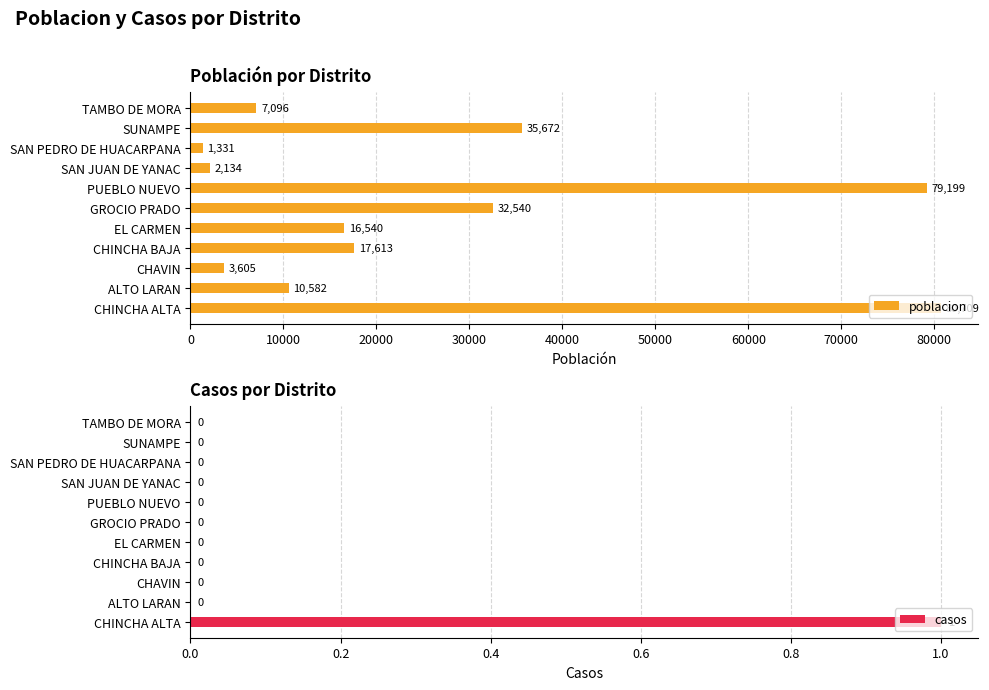

The value of poblacion at CHINCHA ALTA is 80709. True or false?

True